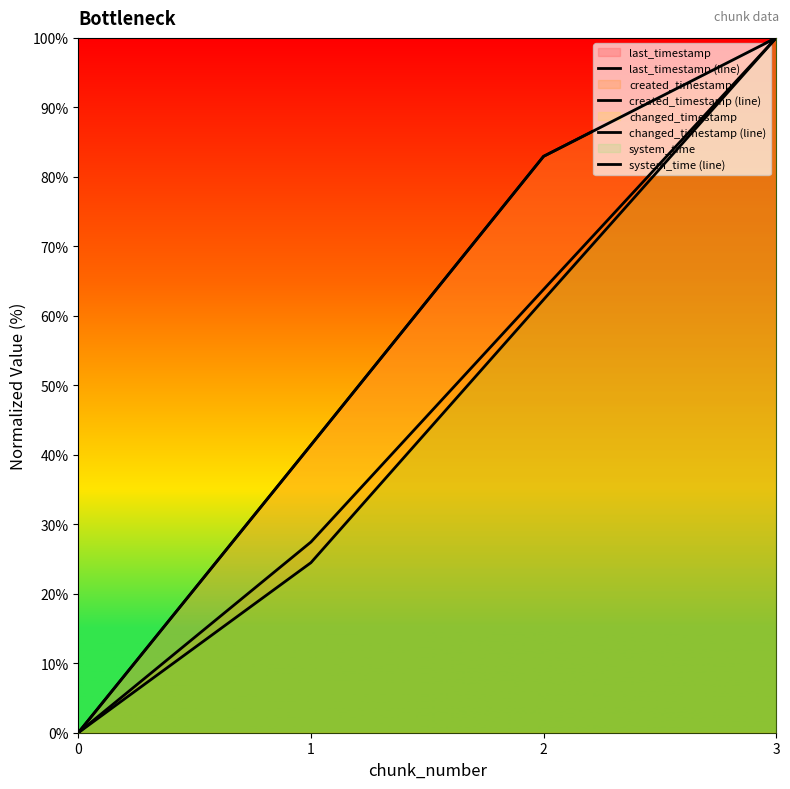

What is the sum of the last_timestamp (line) values at 3 and 0?

100.0